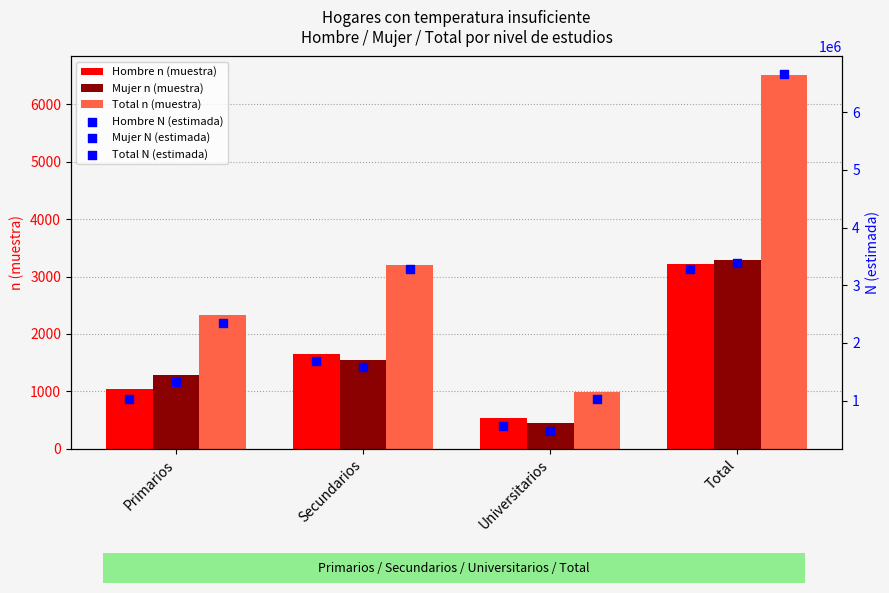

What is the approximate value of Hombre n (muestra) at Secundarios, to the nearest 10?

1650